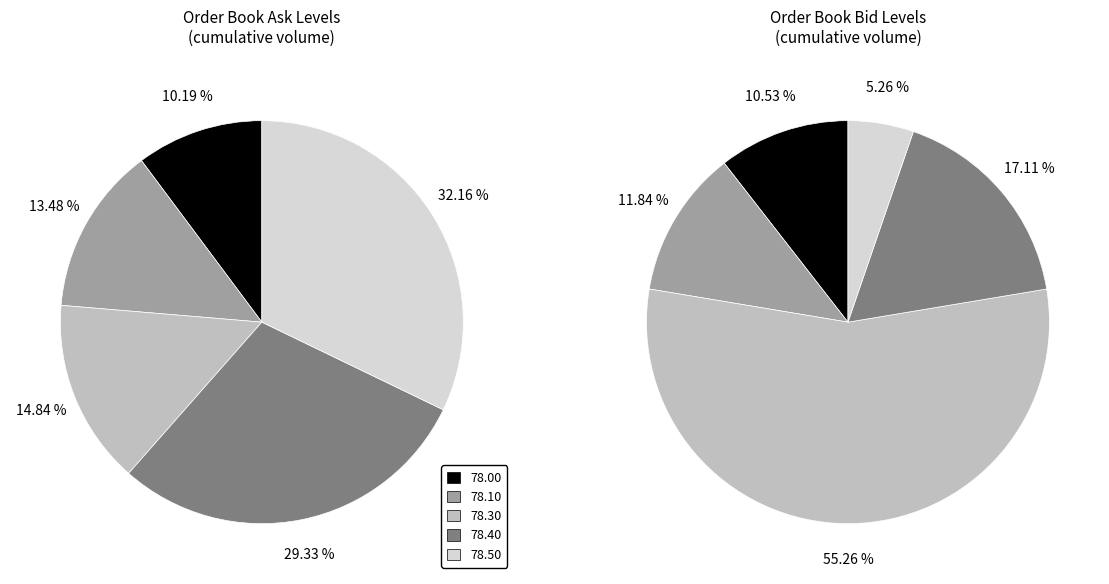

How much of the chart is everything except 78.40?

70.7%